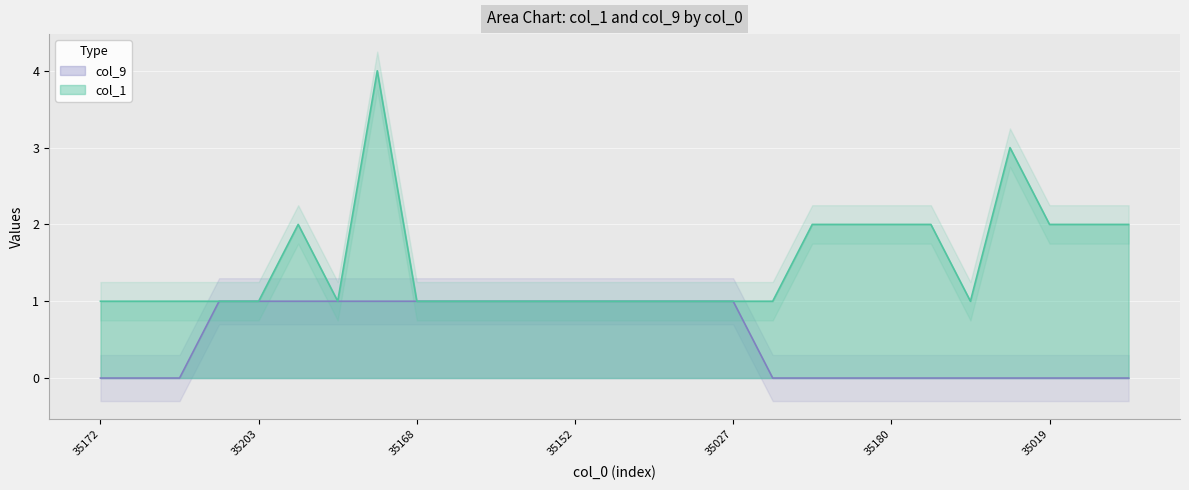

What is the label of the 1st point from the left?

35172